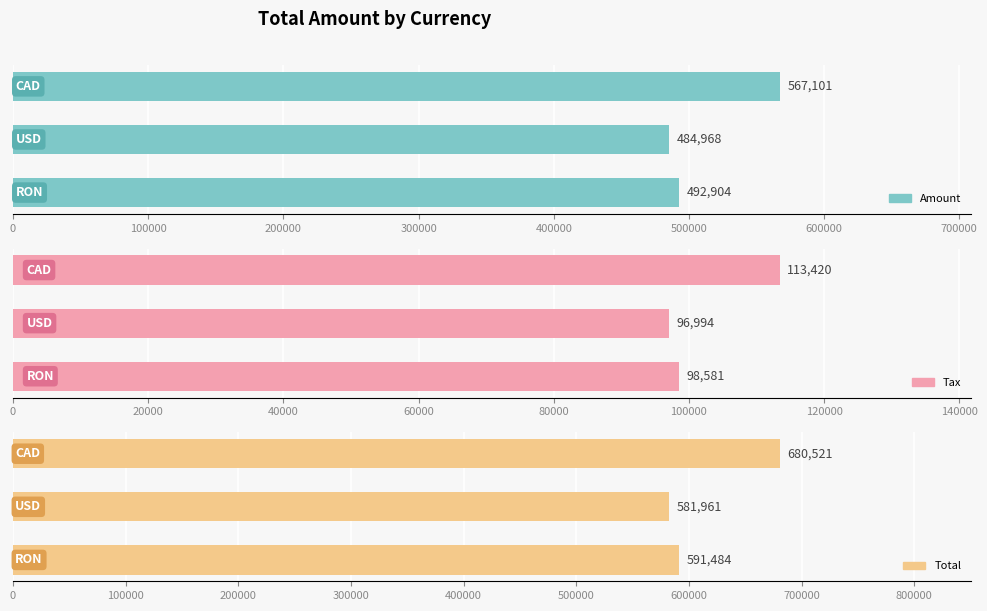

List the series in order of their overall mean, lowest first.

Tax, Amount, Total